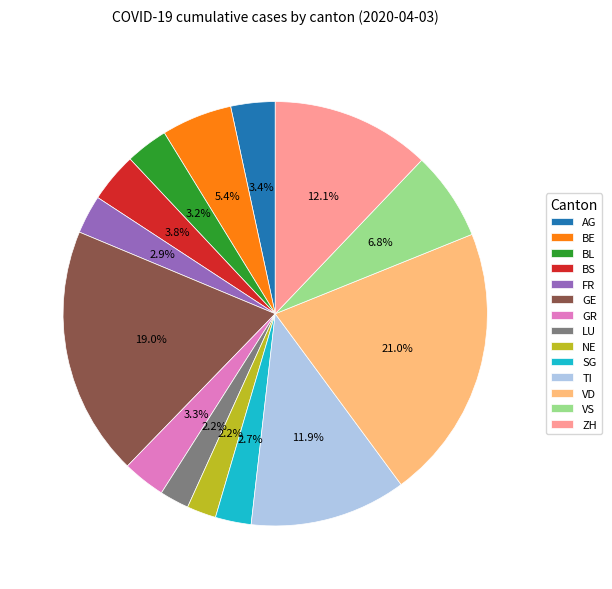

Which slice is the largest?

VD